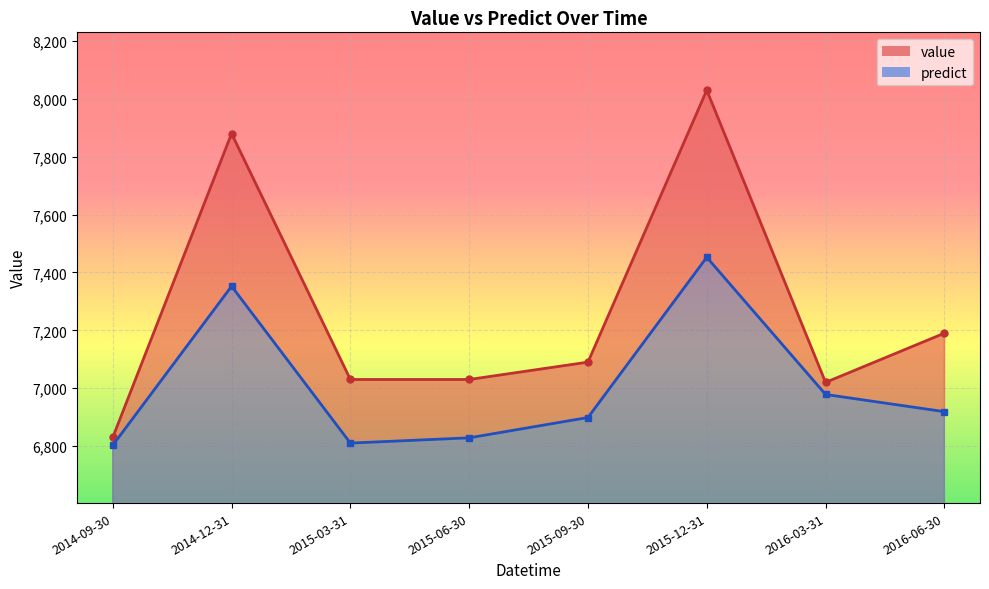

True or false: predict and value cross at least once.

False